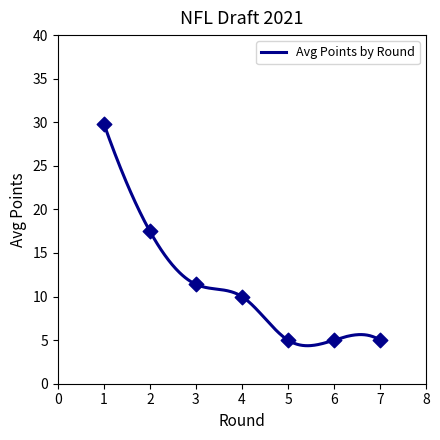

At which category is the sum across all series the highest?

1